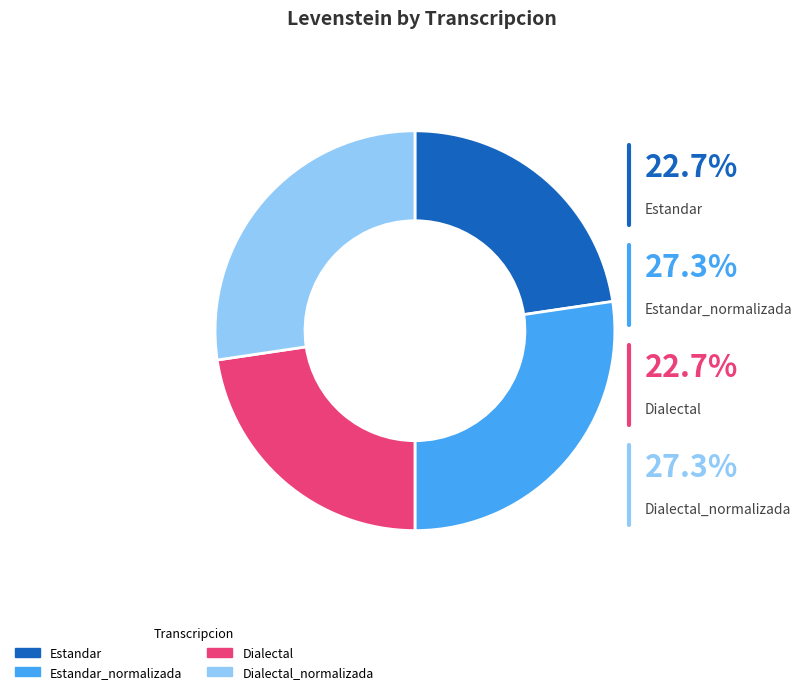

Between Dialectal and Estandar_normalizada, which is larger?

Estandar_normalizada